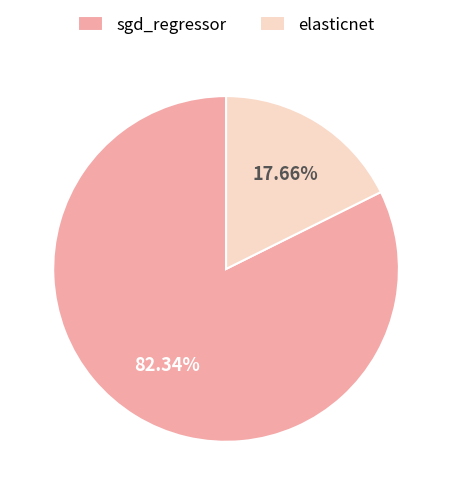

To the nearest percent, what percentage of the pie is sgd_regressor?

82%